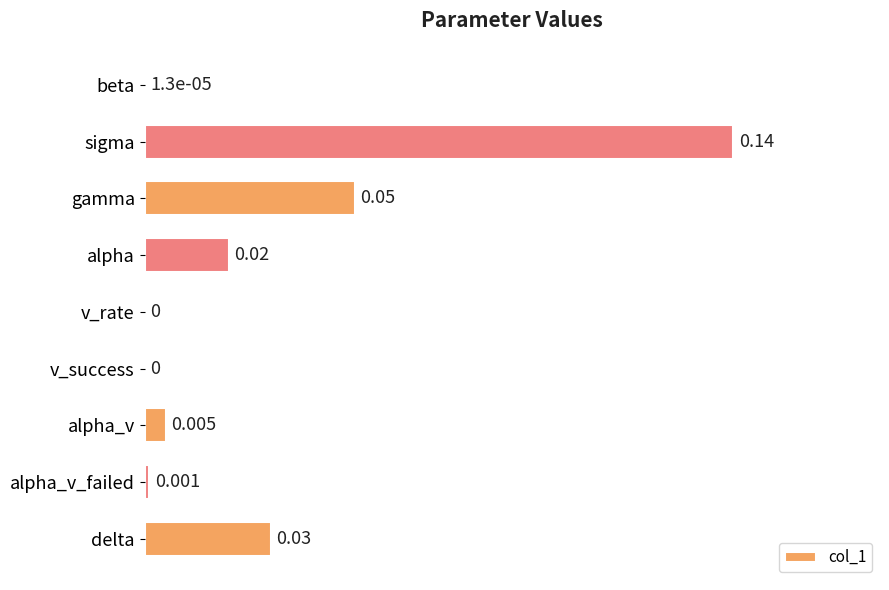

Which has a higher value, delta or v_rate?

delta